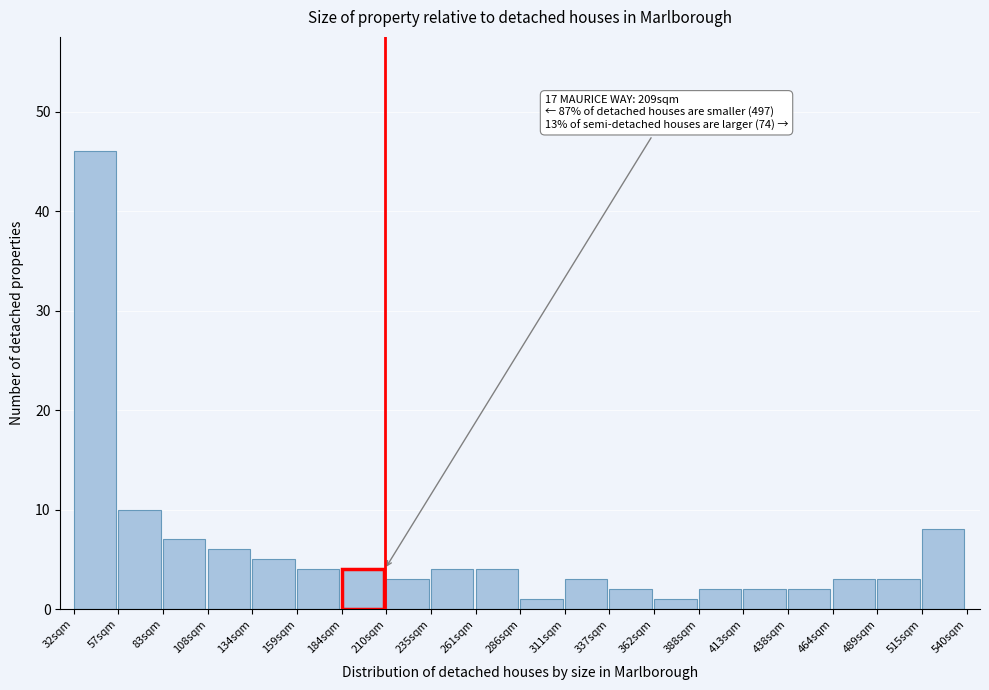

Over which range of the x-axis is the bar tallest?

30 to 55